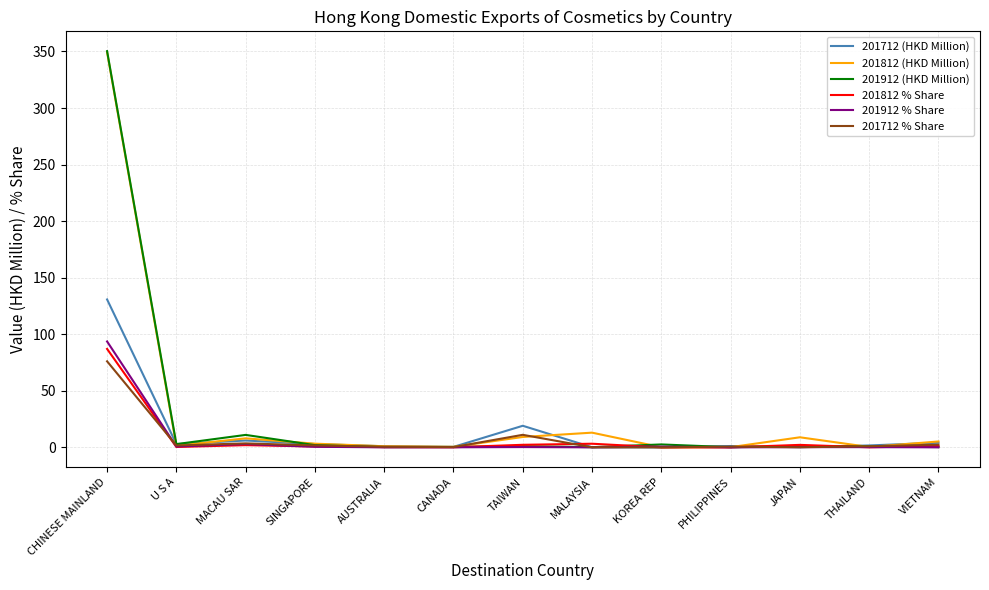

At which category is the sum across all series the highest?

CHINESE MAINLAND